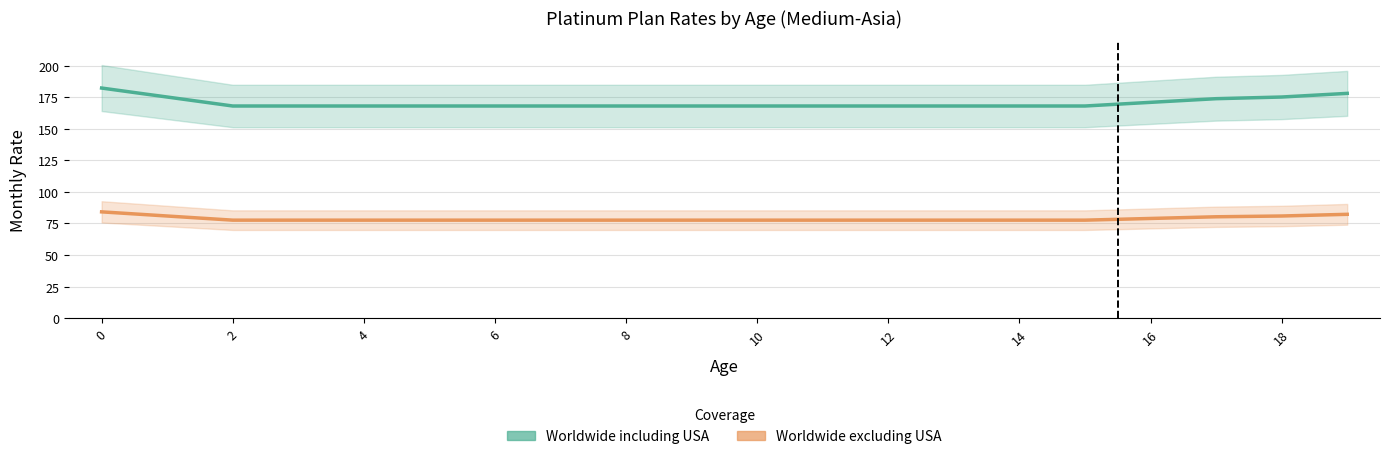

What is the greatest value displayed?

182.2